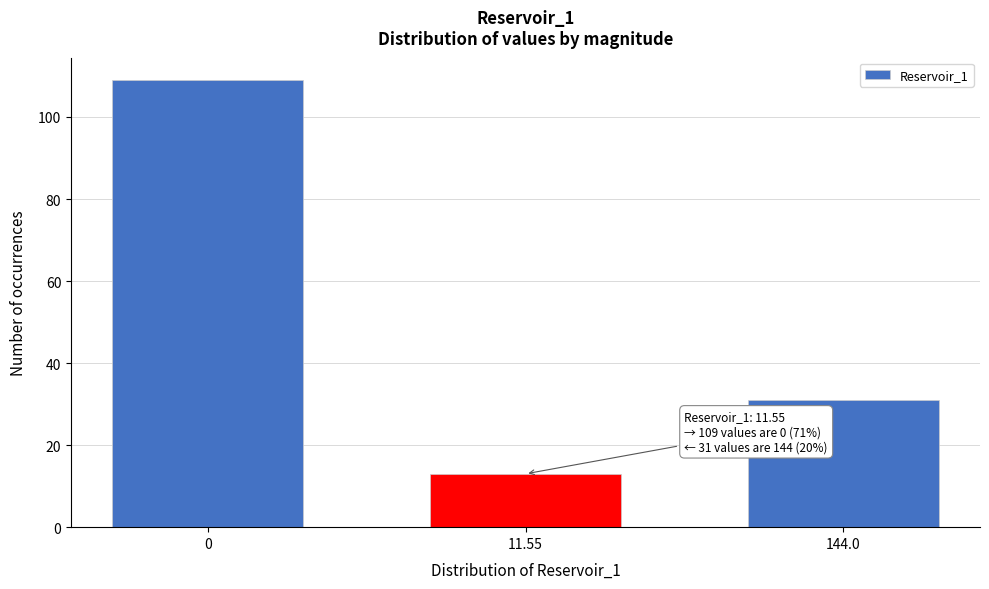

Reading right to left, transcribe all the data shown in this chart.

31	13	109